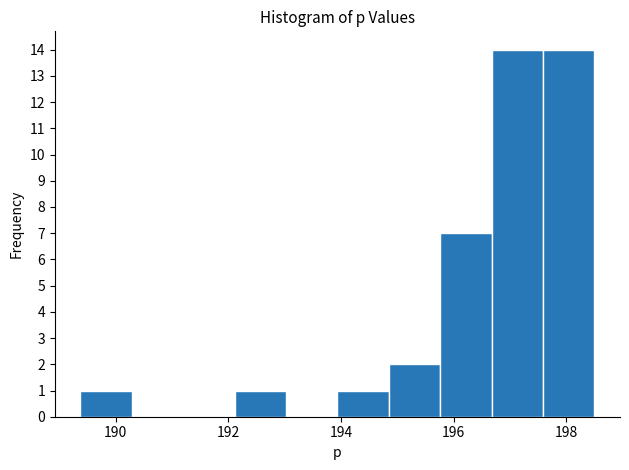

How tall is the bar that spans 194.0 to 194.8 on the x-axis? Neither the bar edges nor the heights are printed on the chart, so give them approximately, as read against the axes.

1